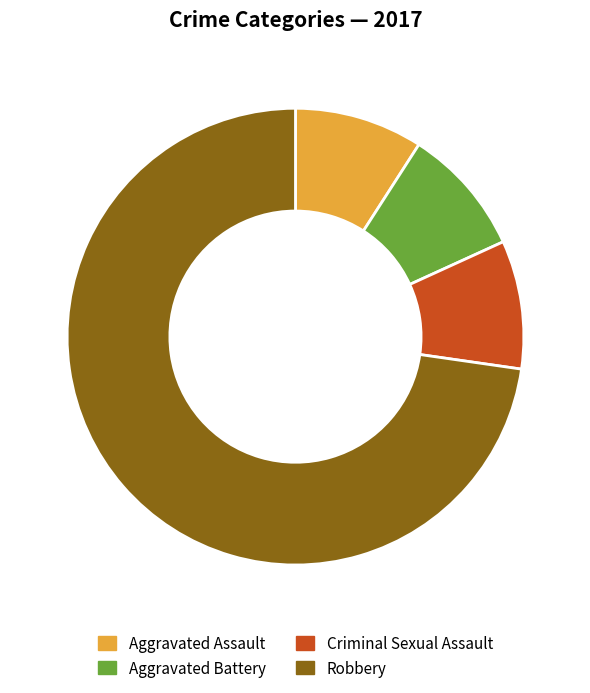

What is the largest slice in the pie chart?

Robbery